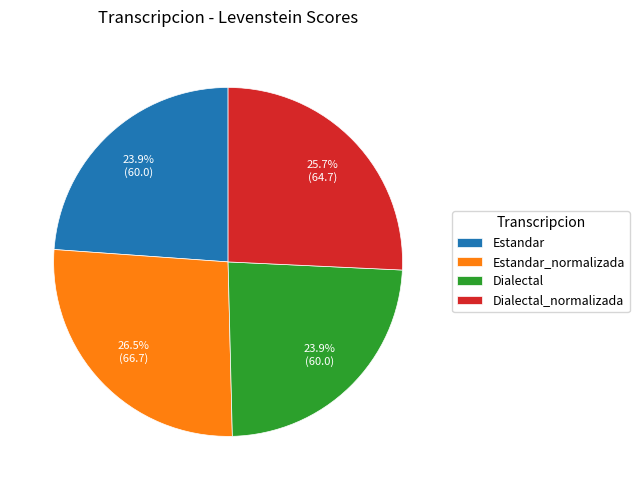

What is the total percentage of Dialectal_normalizada and Dialectal?

49.6%